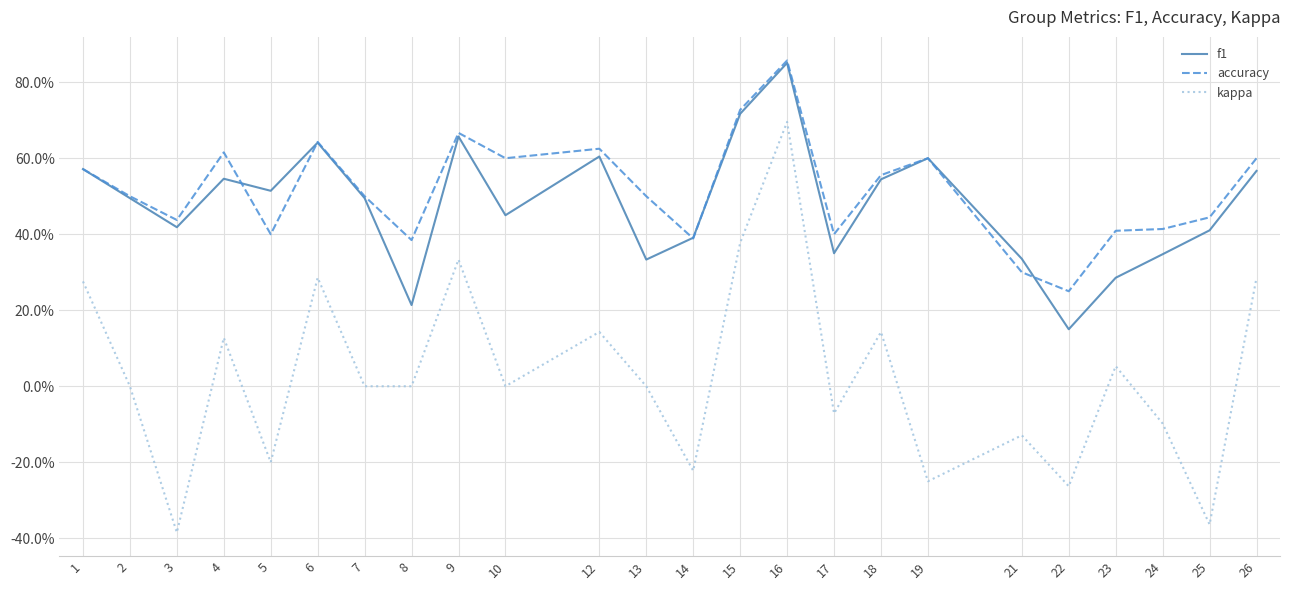

True or false: kappa has a value of -0.7 at 3.

False